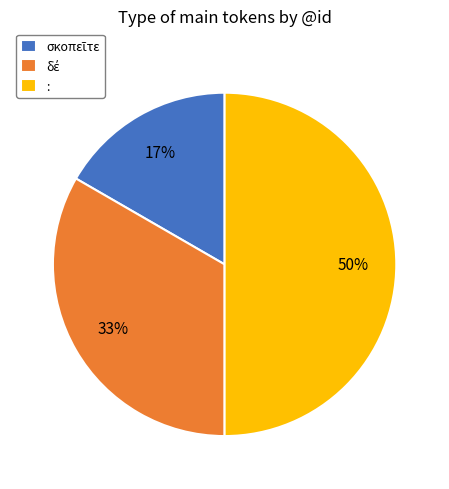

To the nearest percent, what percentage of the pie is :?

50%